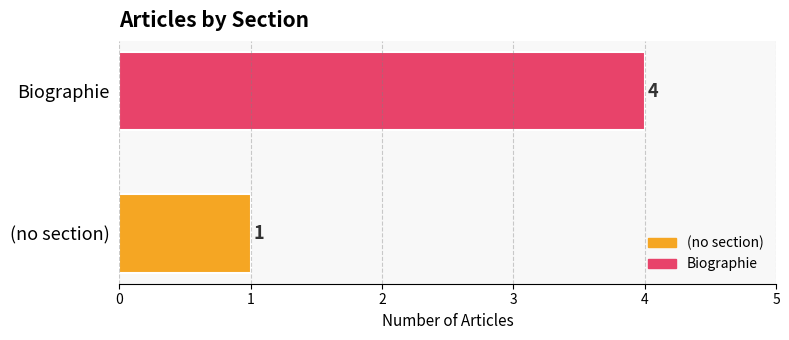

List the series in order of their peak value, lowest first.

(no section), Biographie